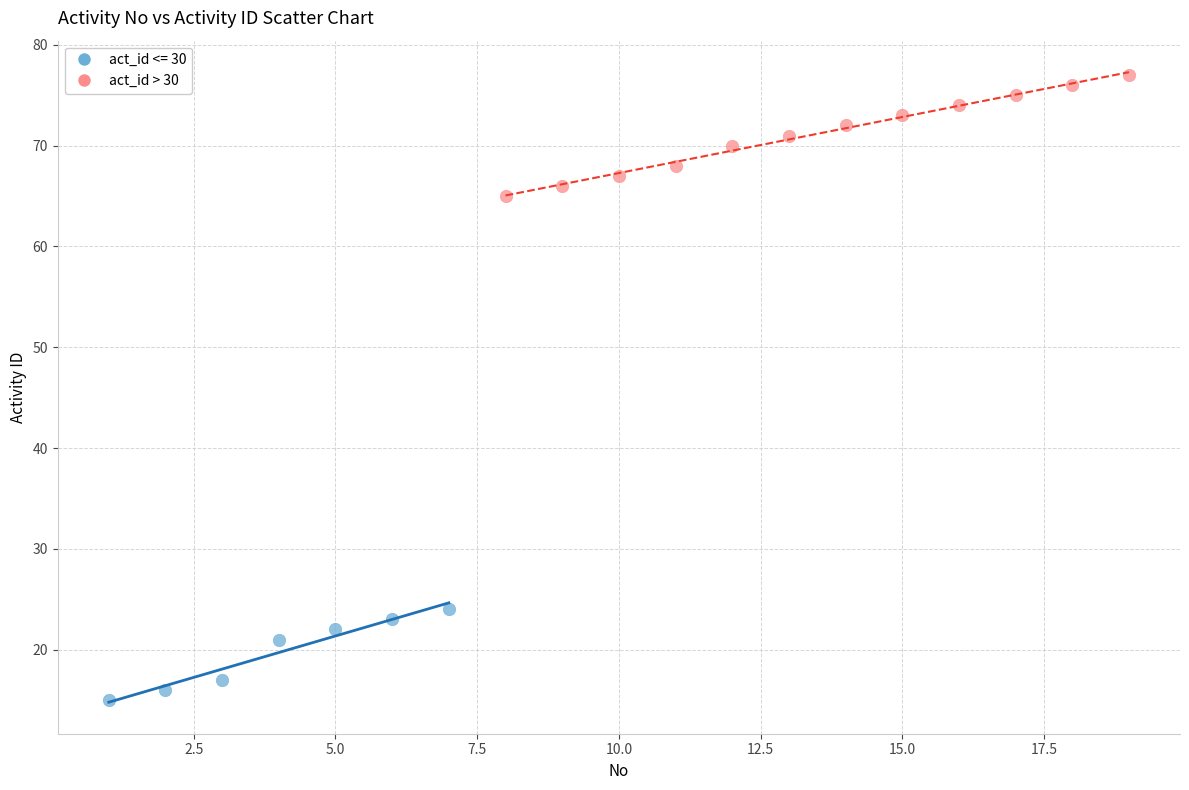

Which series contains the lowest Y value?

act_id <= 30